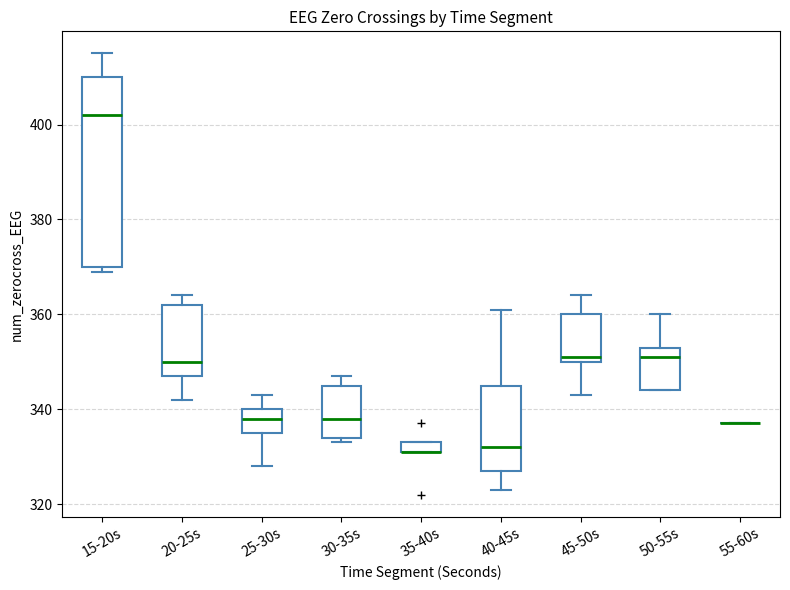

Comparing the boxes themselves (not the whiskers), which one is the tallest?

15-20s